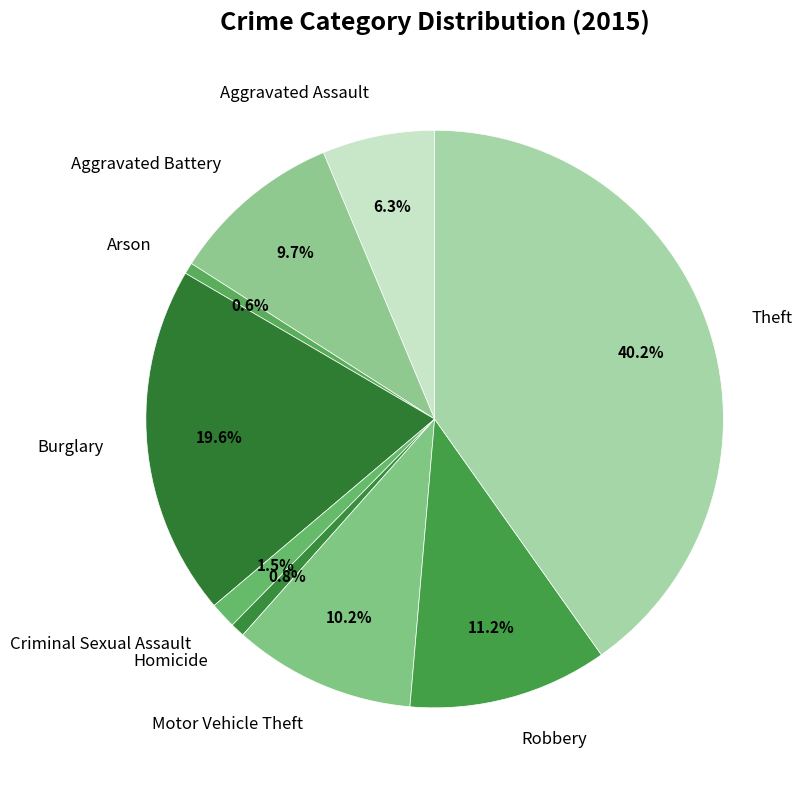

Is there a majority slice in this chart?

No